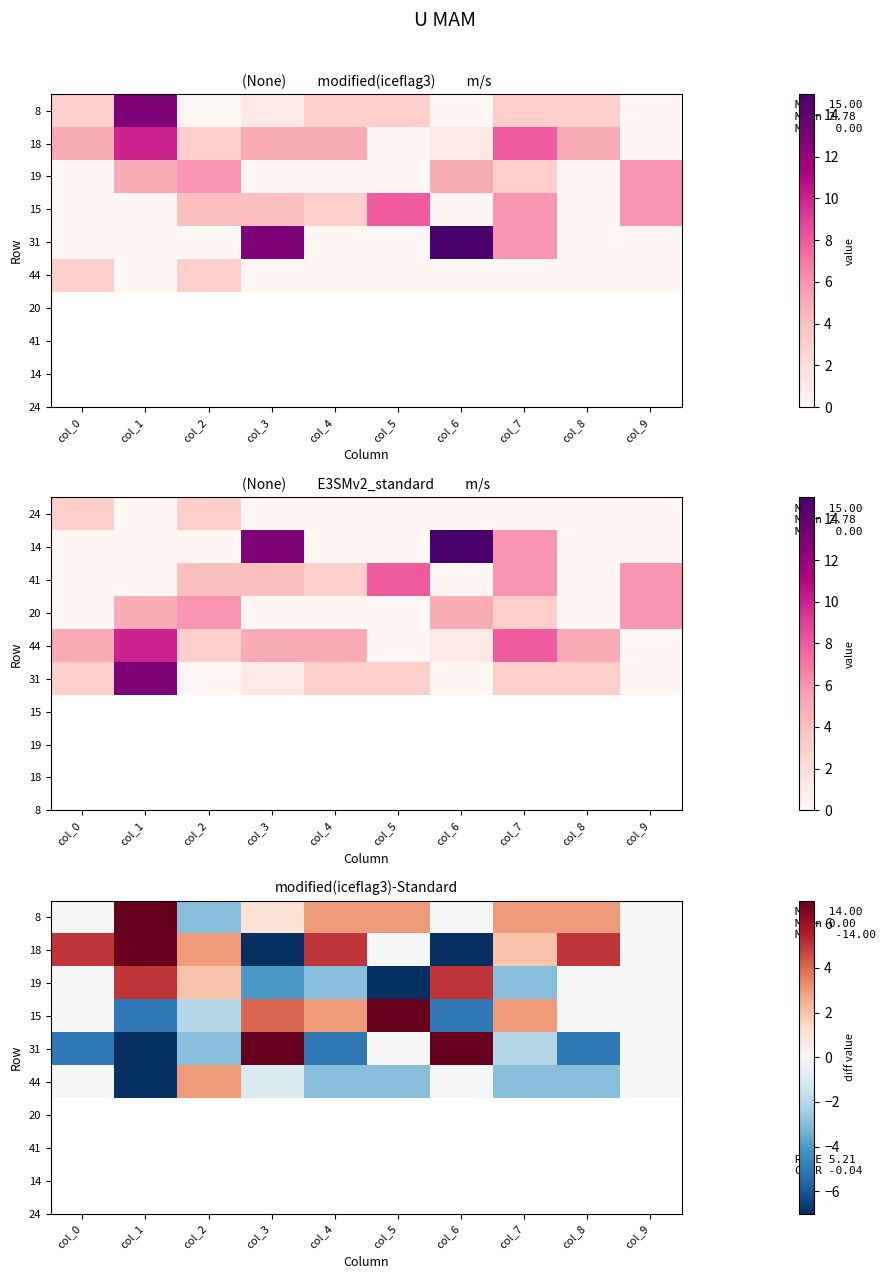

List the labels in order of 44 value, largest first.

col_2, col_0, col_6, col_9, col_3, col_4, col_5, col_7, col_8, col_1